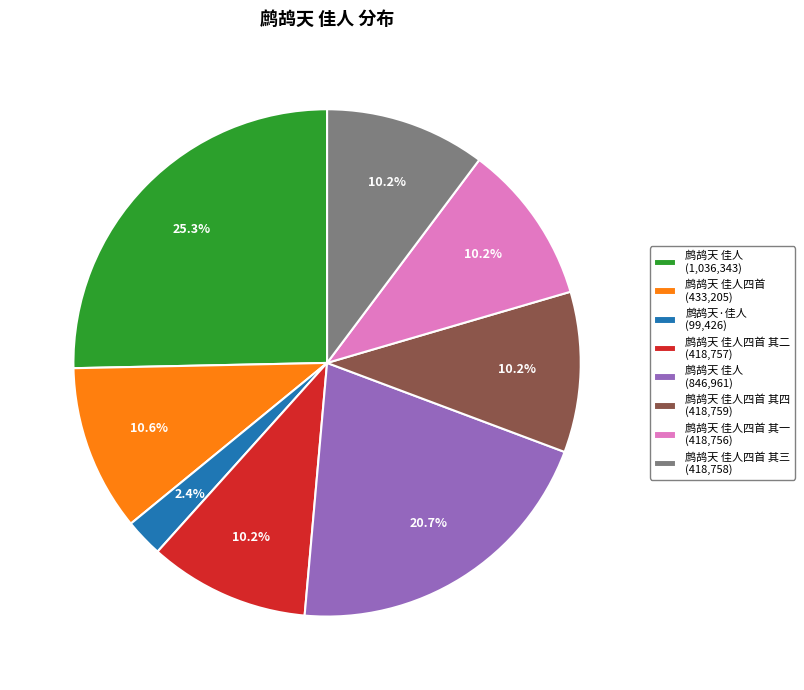

What is the largest slice in the pie chart?

鹧鸪天 佳人 (1,036,343)